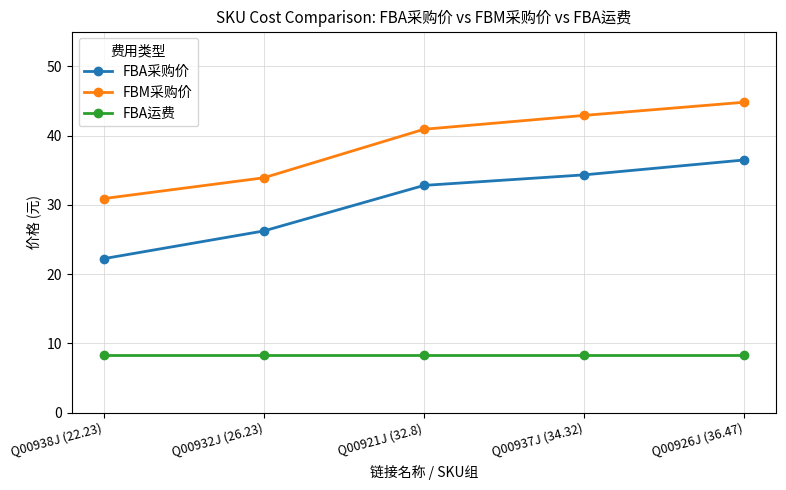

Which label corresponds to the largest value in the chart?

Q00926J (36.47)